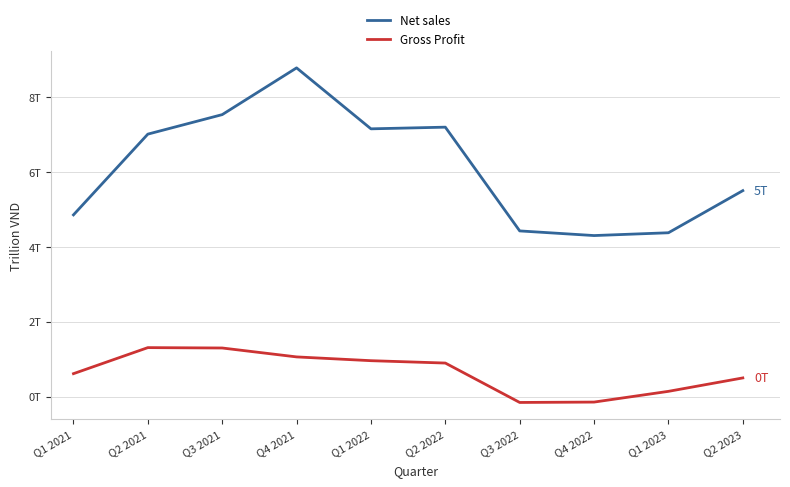

Does the chart display data point markers on the line(s)?

No